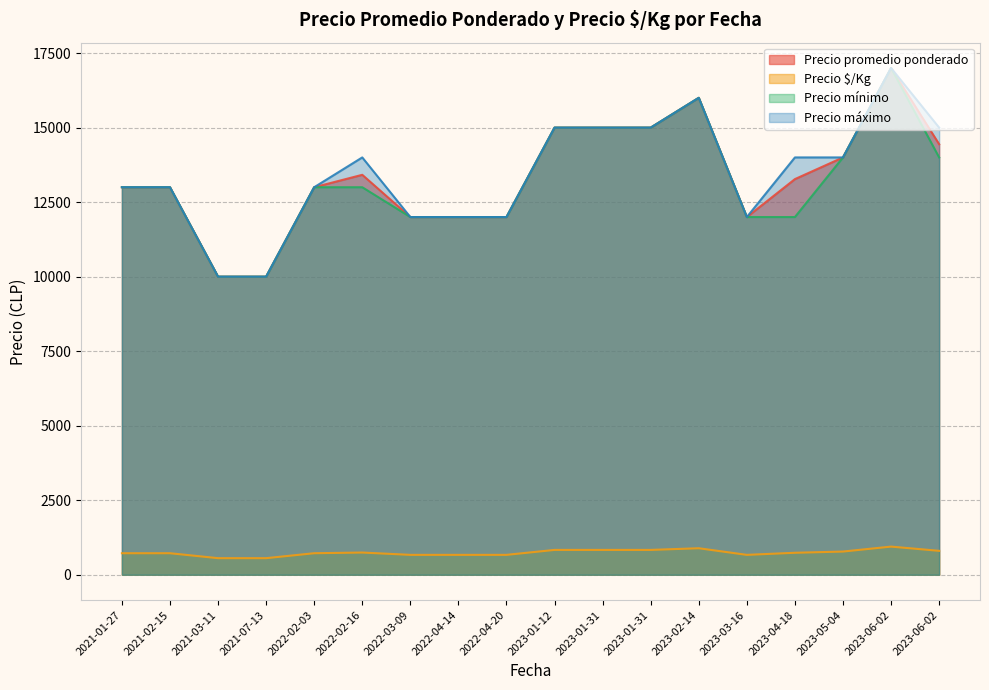

Rank the series at 2021-03-11 from highest to lowest value.

Precio promedio ponderado, Precio mínimo, Precio máximo, Precio $/Kg